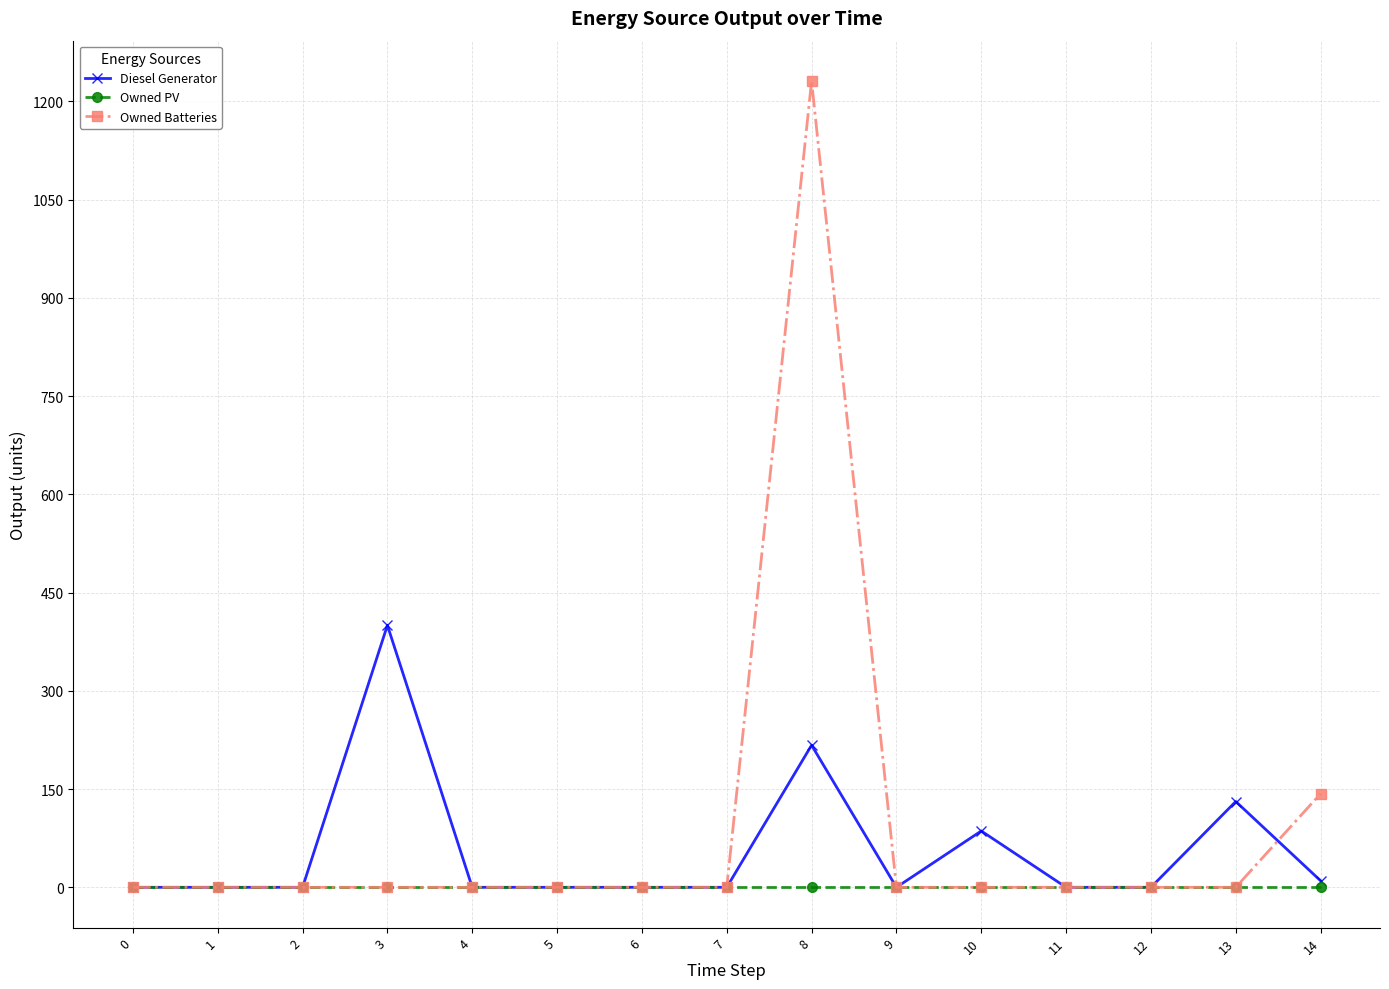

Rank the series by their maximum value, from lowest to highest.

Owned PV, Diesel Generator, Owned Batteries